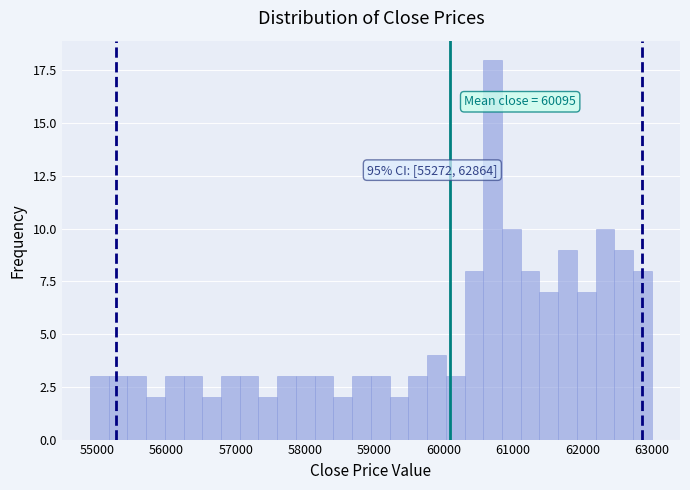

Around what value on the x-axis is the tallest bar? Give the approximate position of its centre, as read against the axis.

60700